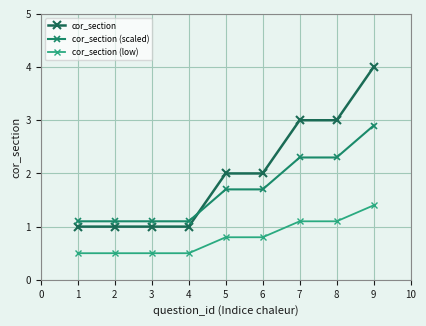

How many cor_section (low) values are between 0 and 1?

6